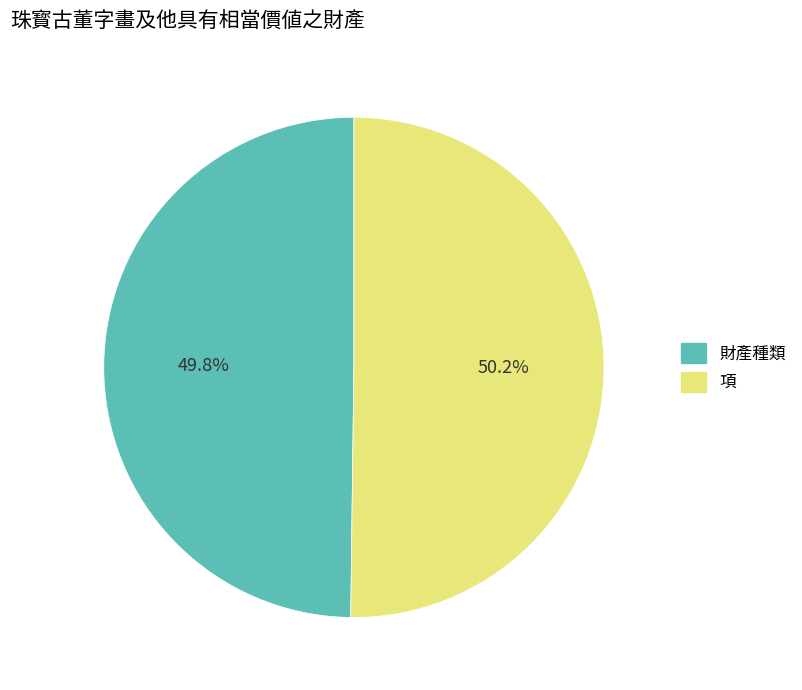

The 財產種類 slice represents 41% of the pie. True or false?

False